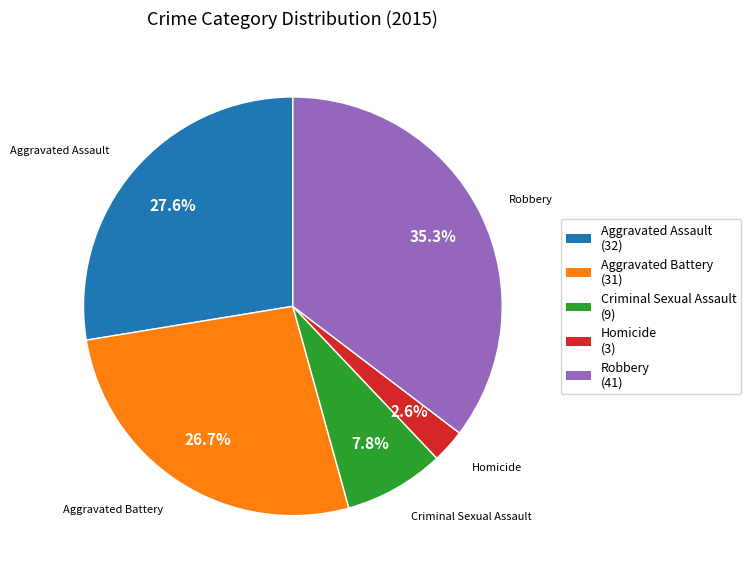

Approximately how many times larger is the value at Aggravated Assault compared to Aggravated Battery?

1.0